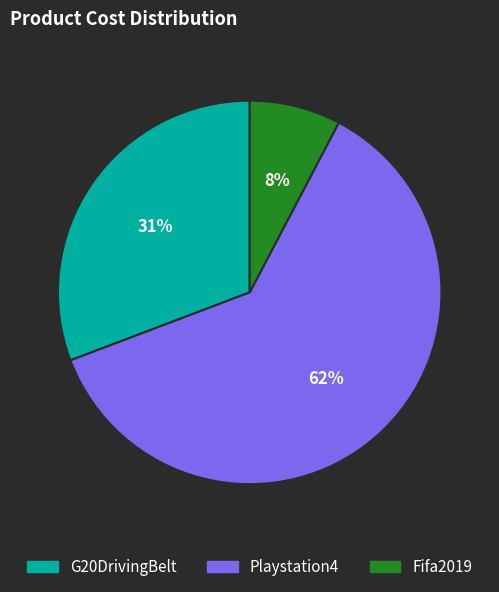

Is the sum of Fifa2019 and Playstation4 greater than half?

Yes